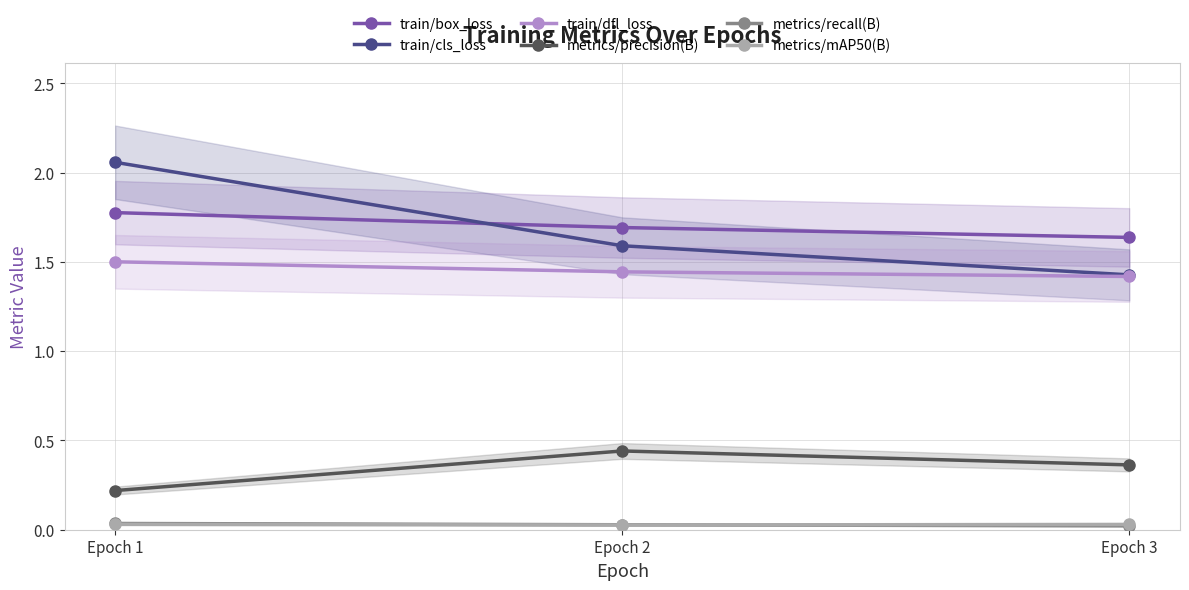

Reading left to right, extract all data points from this chart.

train/box_loss: Epoch 1=1.8	Epoch 2=1.7	Epoch 3=1.6
train/cls_loss: Epoch 1=2.1	Epoch 2=1.6	Epoch 3=1.4
train/dfl_loss: Epoch 1=1.5	Epoch 2=1.4	Epoch 3=1.4
metrics/precision(B): Epoch 1=0.2	Epoch 2=0.4	Epoch 3=0.4
metrics/recall(B): Epoch 1=0.0	Epoch 2=0.0	Epoch 3=0.0
metrics/mAP50(B): Epoch 1=0.0	Epoch 2=0.0	Epoch 3=0.0